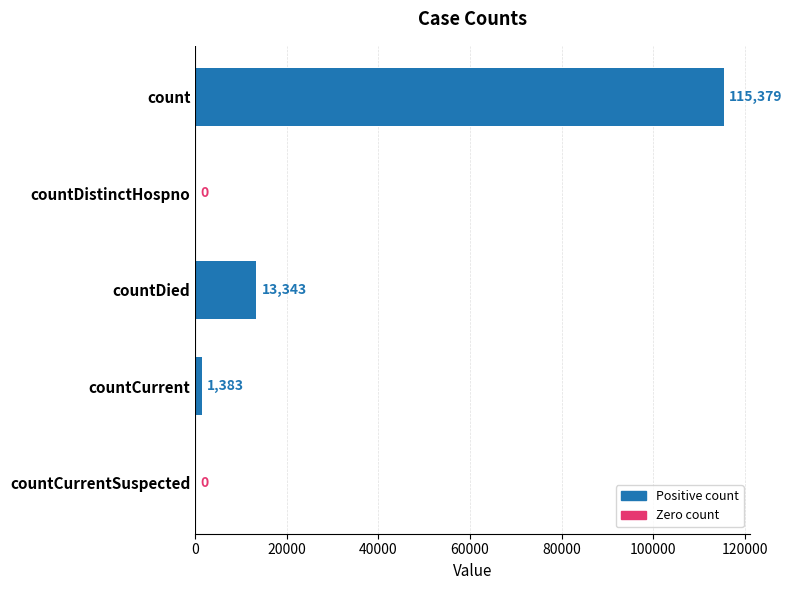

True or false: the data shows 19950 at countDied.

False